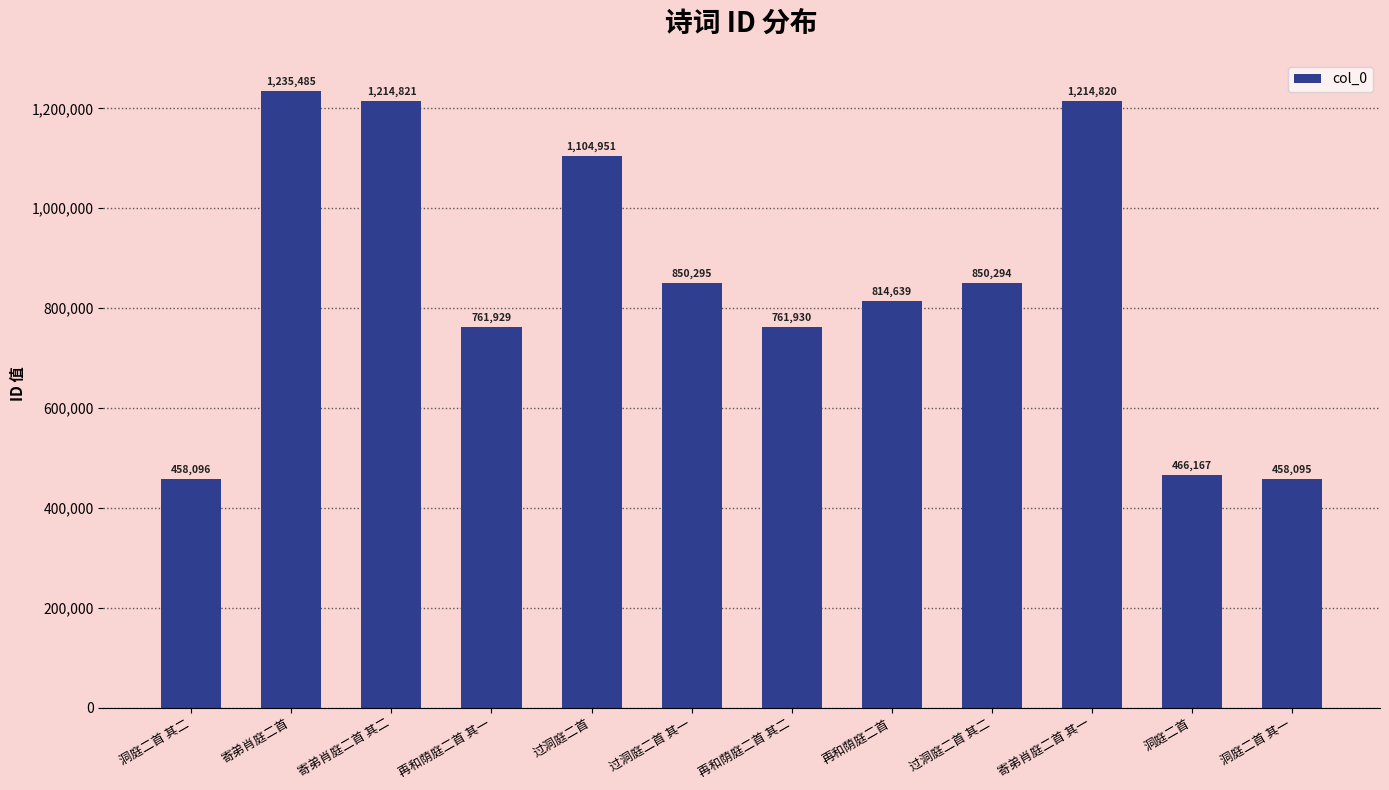

Where is the data nearest to the value 846790?

过洞庭二首 其二